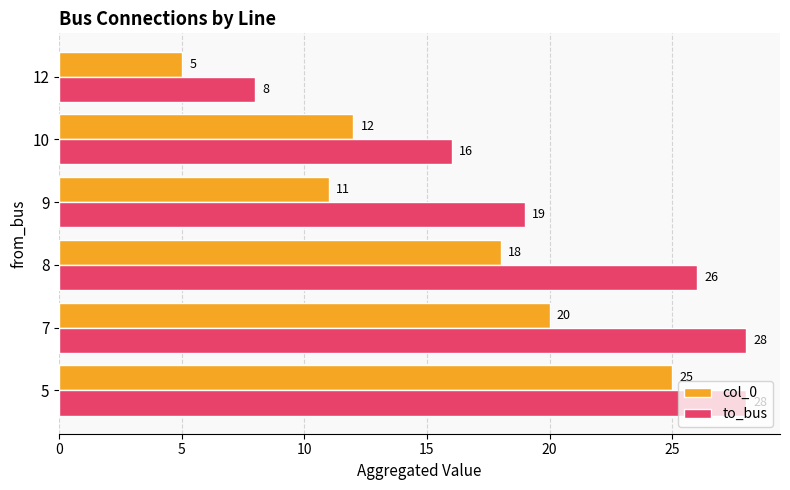

What is the sum of all to_bus values?

125